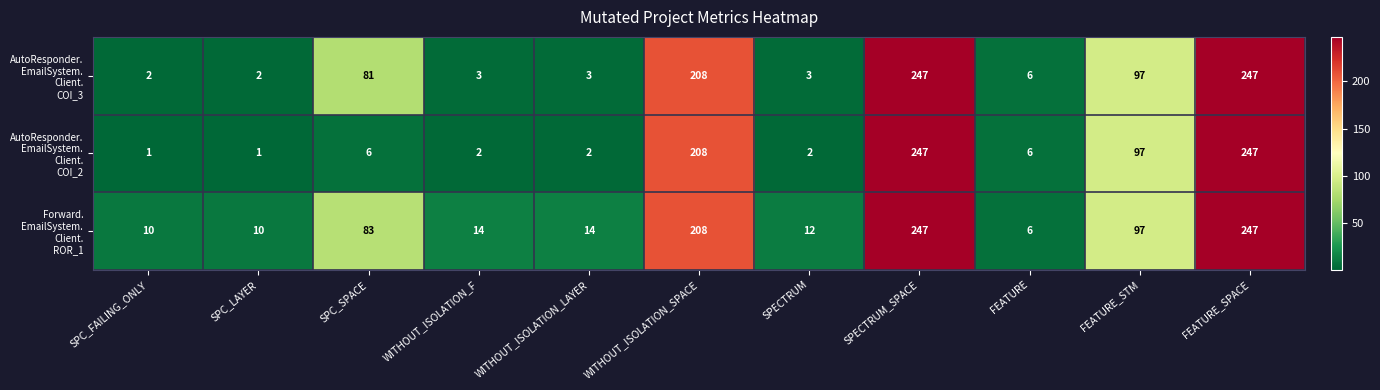

What is the maximum value shown in the chart?

247